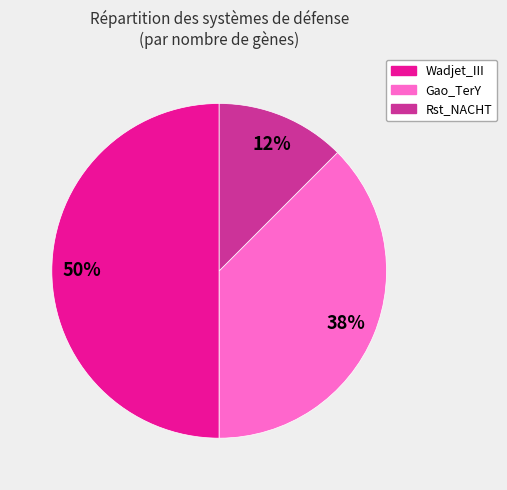

Is Rst_NACHT the majority of the pie?

No